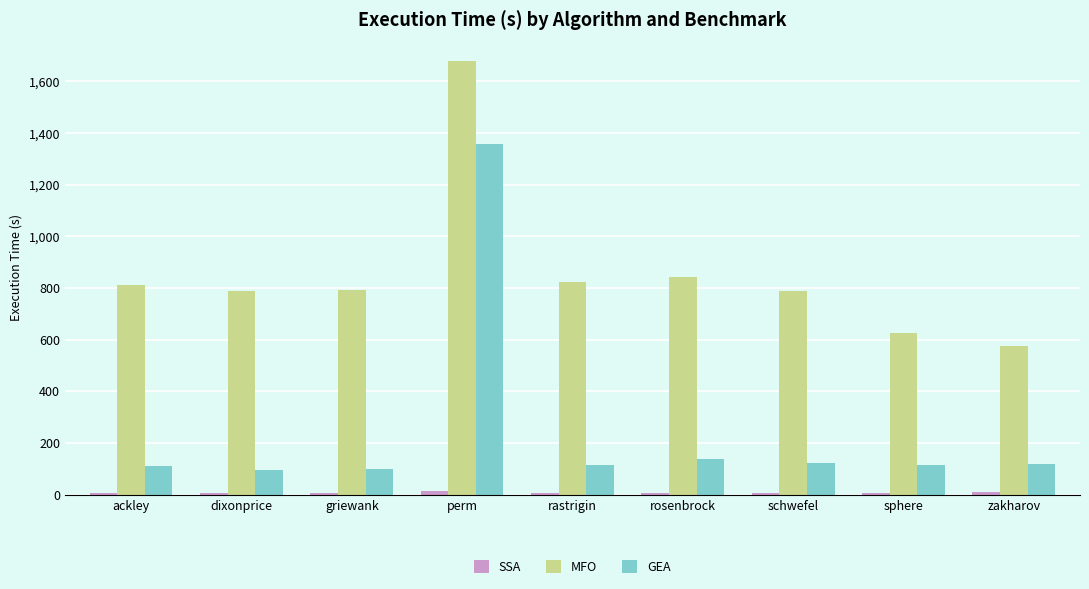

Which series has the largest range (max minus min)?

GEA